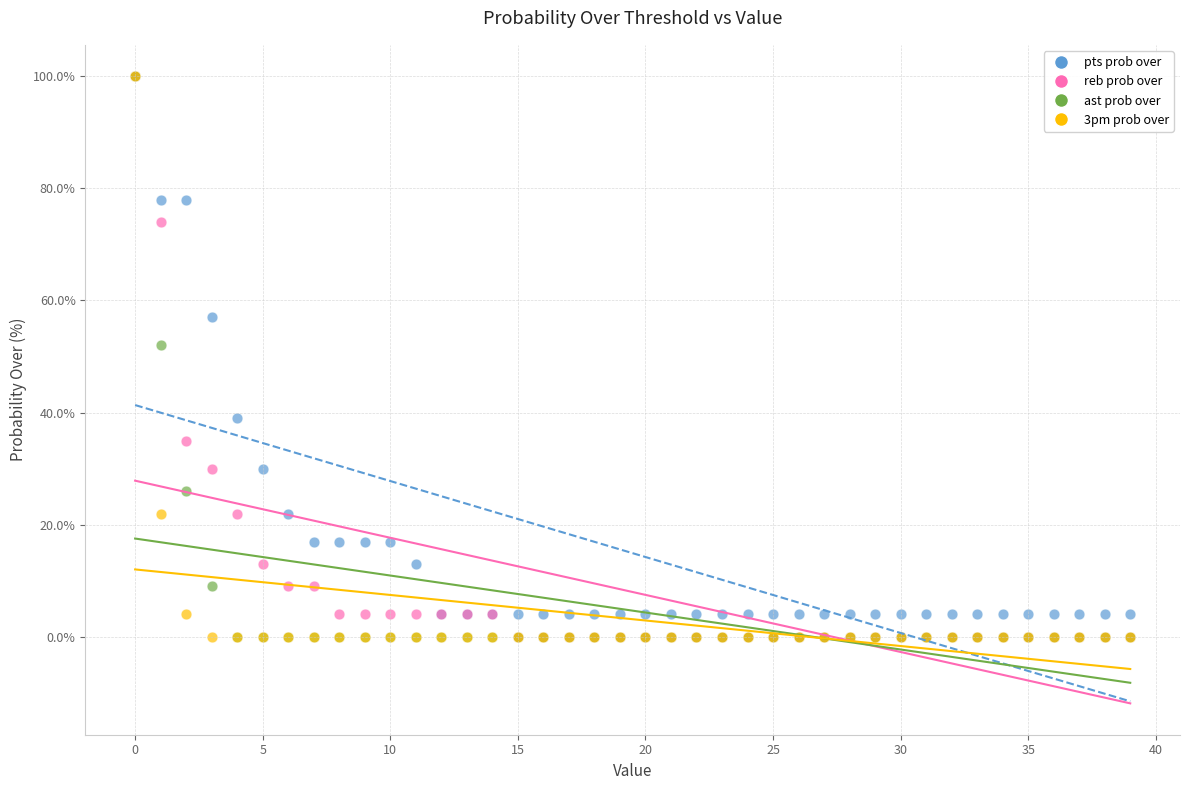

Across all series, what Y value is closest to 50?

52